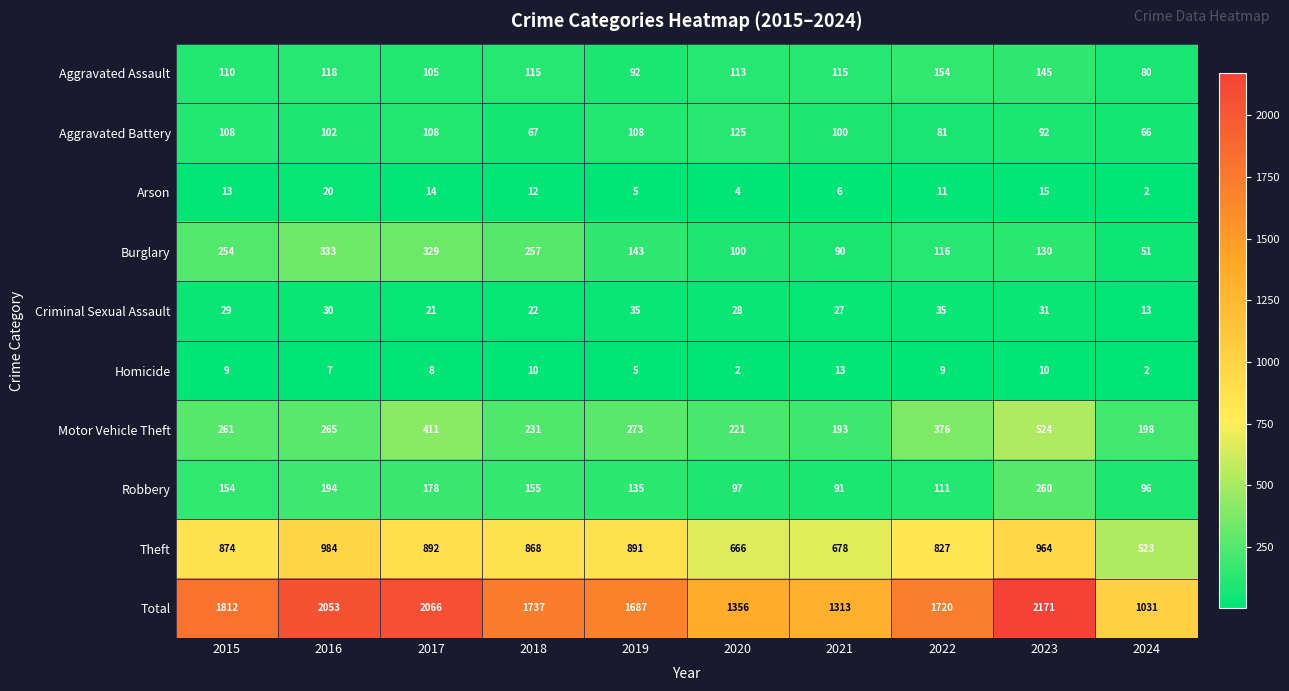

What is the difference between the highest and lowest values at 2015?

1803